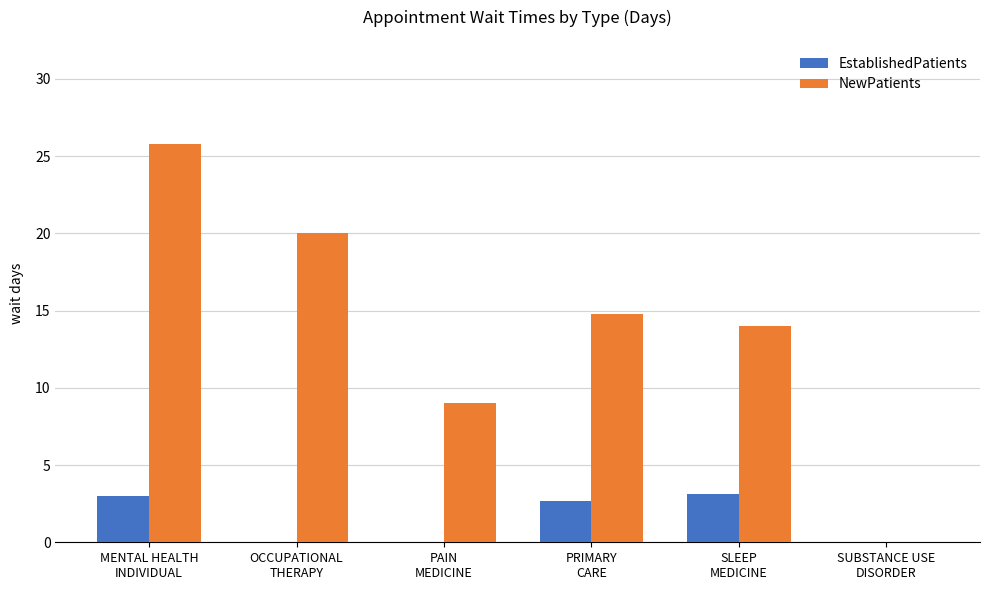

Does the chart contain stacked bars?

No